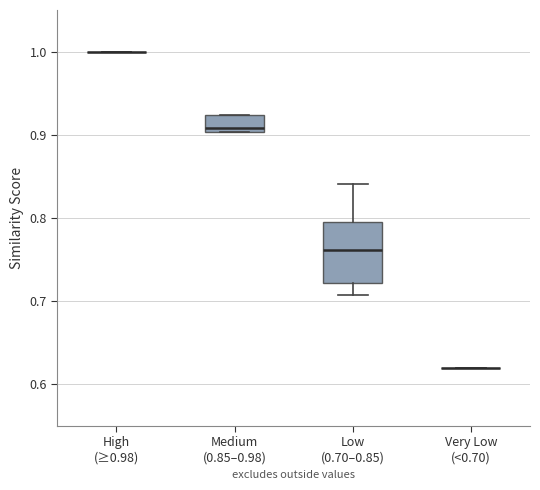

Comparing the boxes themselves (not the whiskers), which one is the tallest?

Low (0.70–0.85)